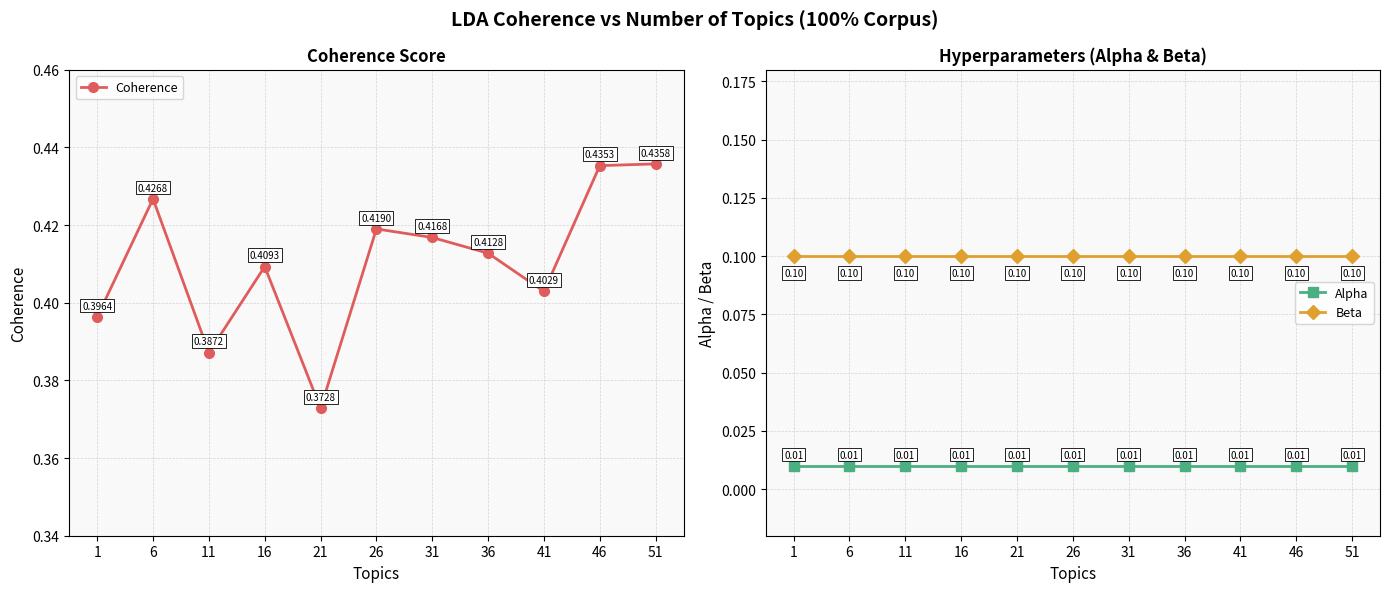

True or false: Coherence and Alpha intersect in this chart.

False